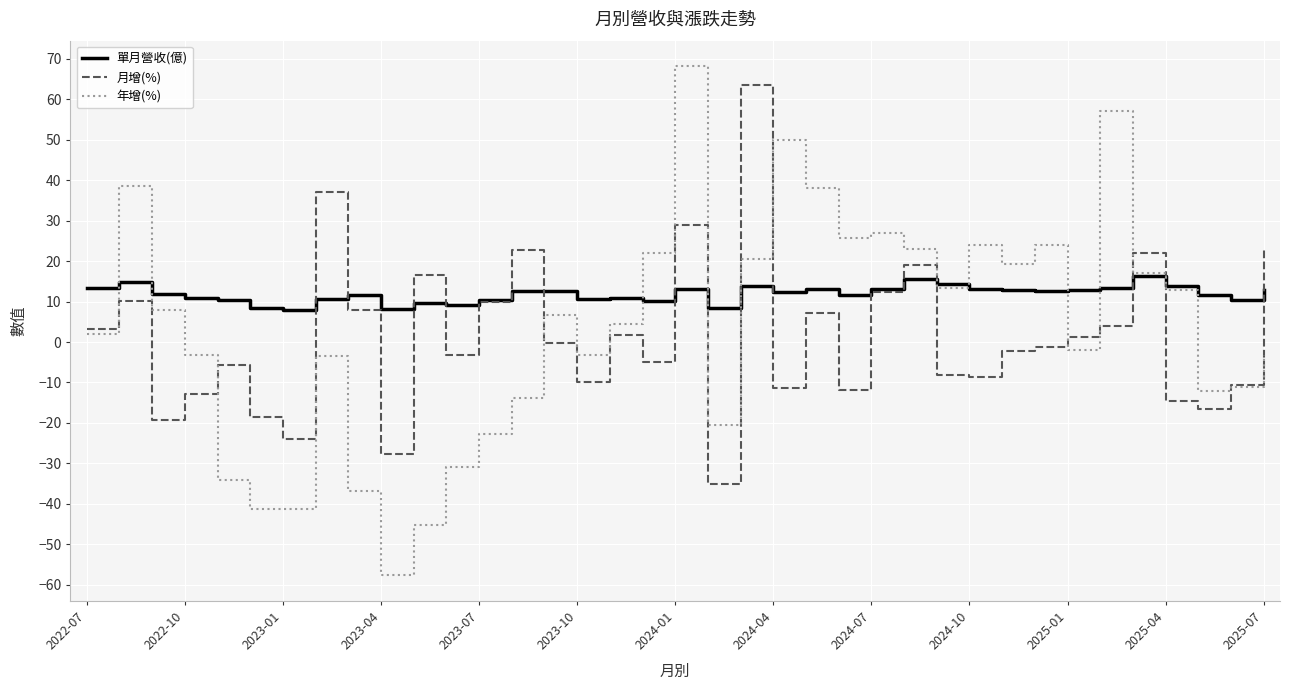

Which series has the largest total across all categories?

單月營收(億)